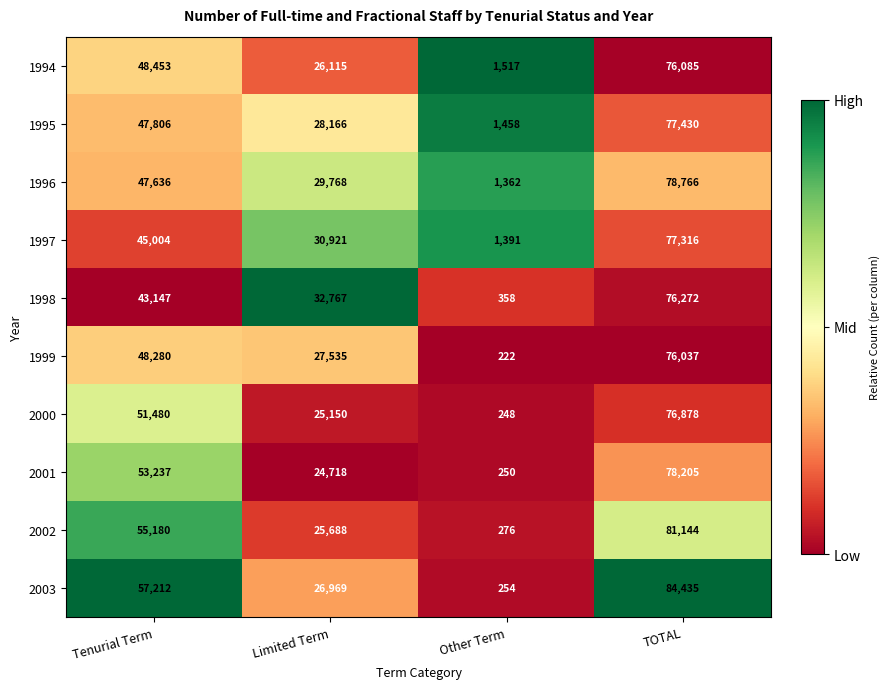

List the series in order of their peak value, highest first.

2003, 2002, 1996, 2001, 1995, 1997, 2000, 1998, 1994, 1999